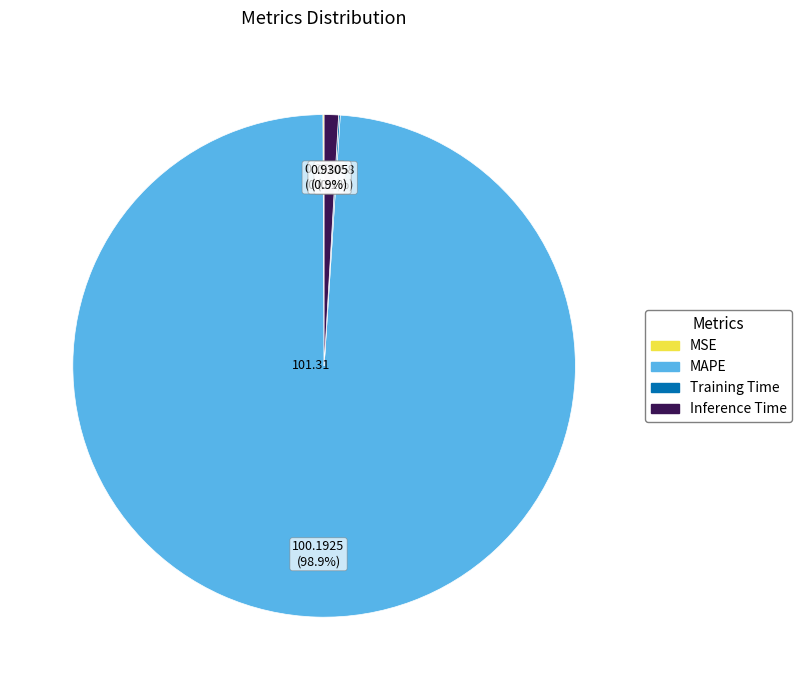

Is there any slice that represents more than half of the pie?

Yes